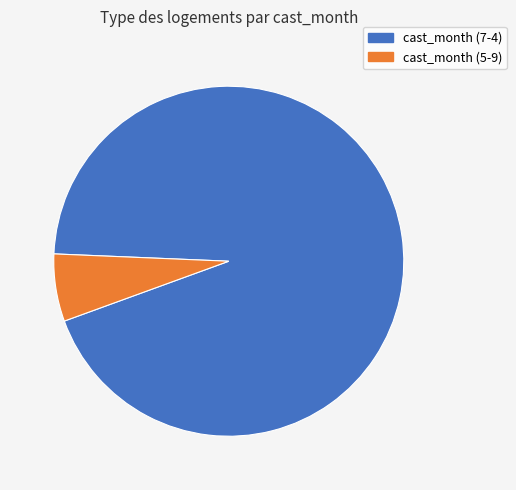

Is there a majority slice in this chart?

Yes